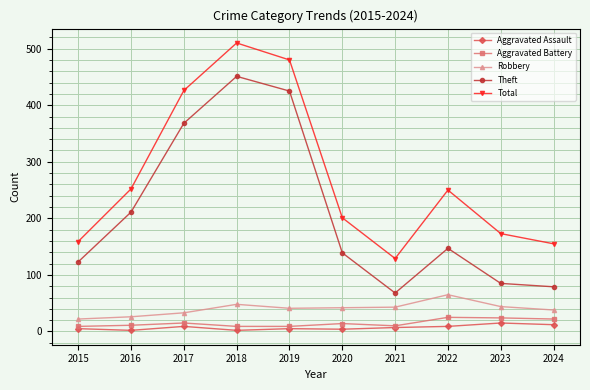

Where does the Total series first go above 250?

2016